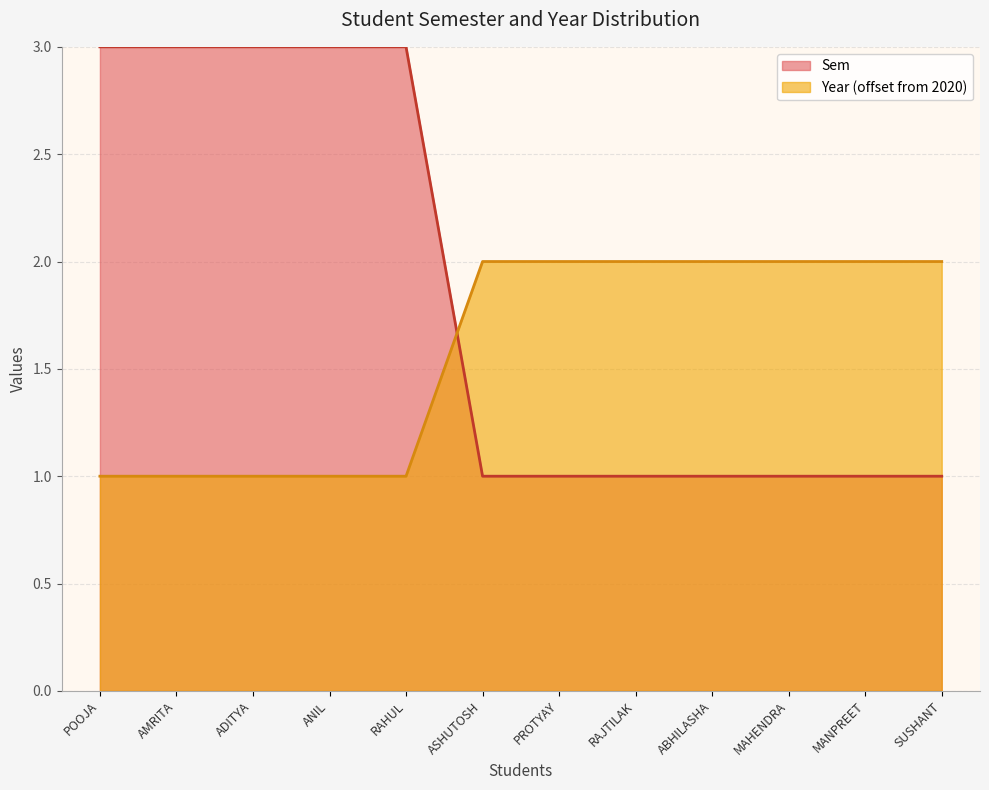

How many series are shown in this chart?

2